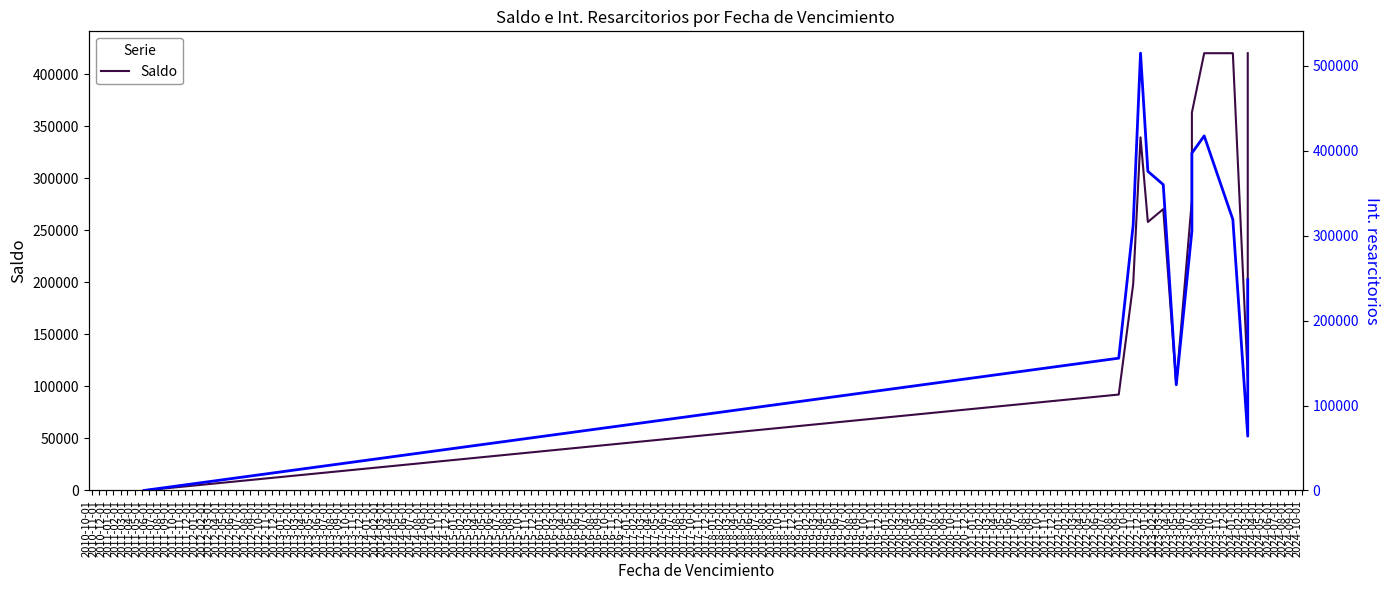

Between 2010-12-01 and 2011-07-01, which series saw the biggest shift?

Saldo